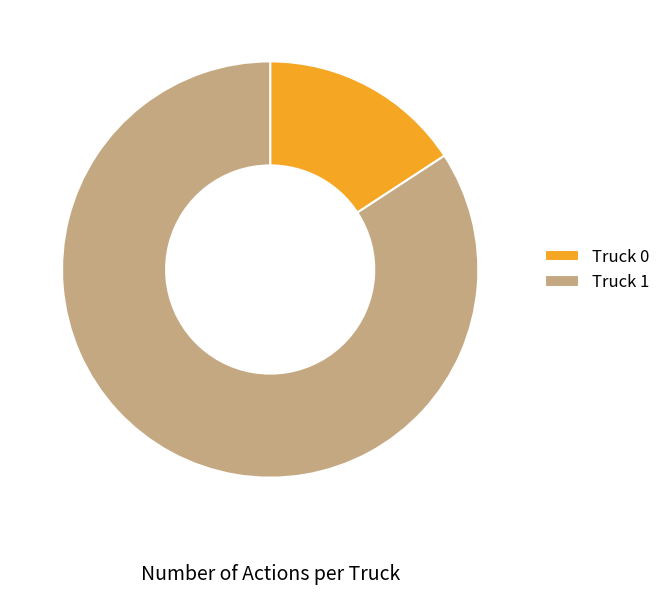

Rank the categories by value from lowest to highest.

Truck 0, Truck 1